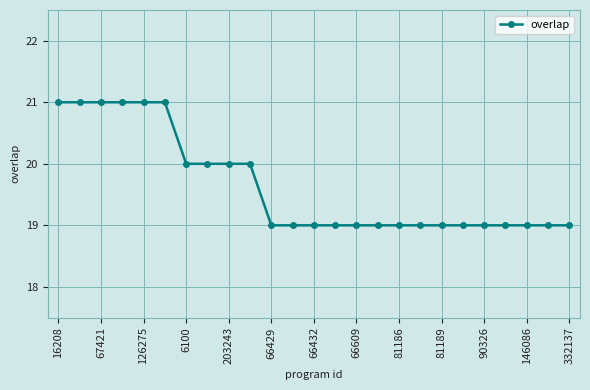

What is the value of the 6th point from the left?

21